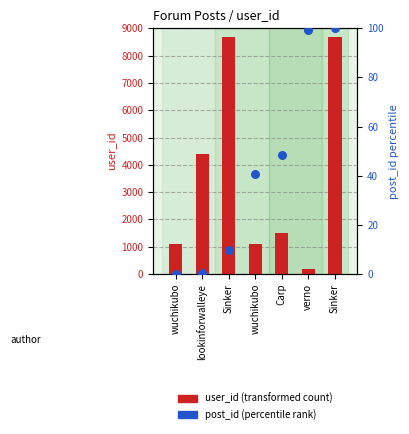

At how many categories does at least one series exceed 4095?

3